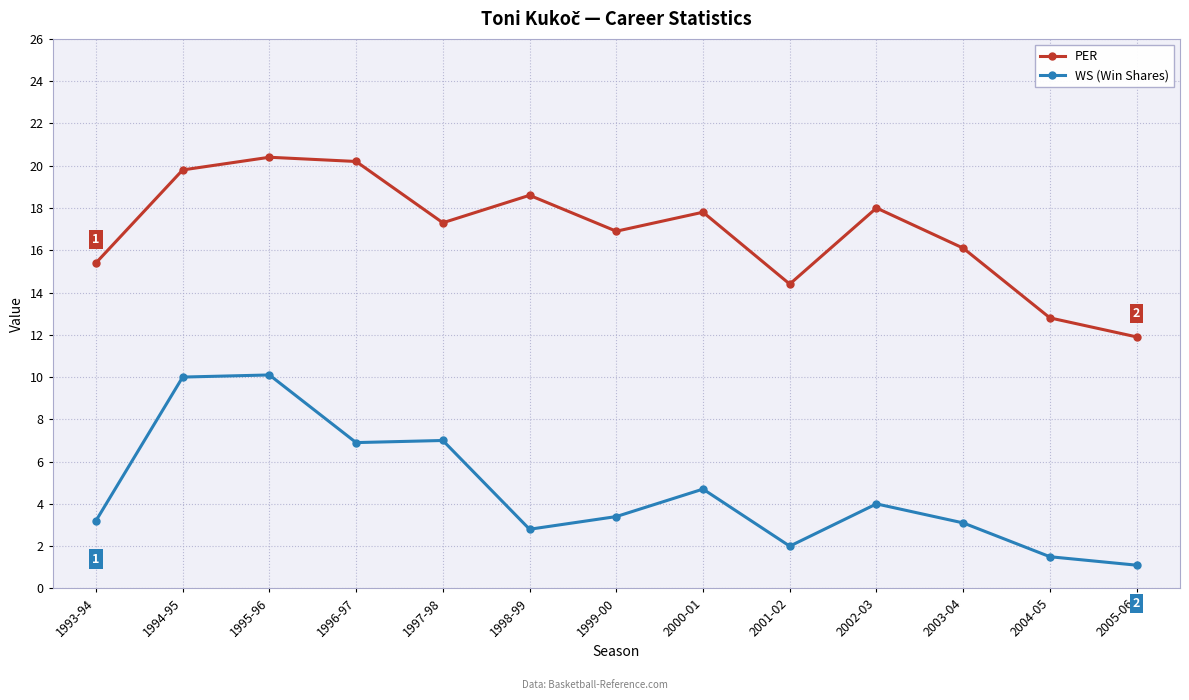

Rank the series by their average value, from lowest to highest.

WS (Win Shares), PER